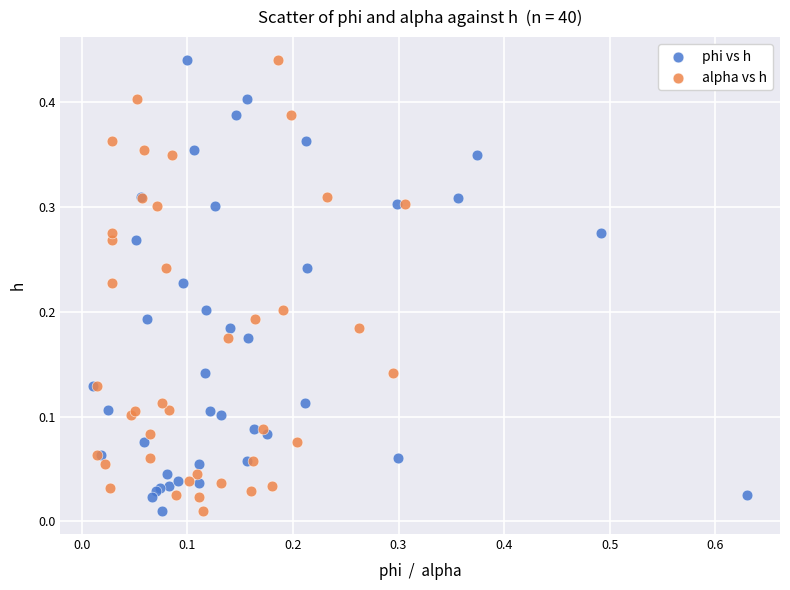

What are all the series names shown in the legend?

phi vs h, alpha vs h